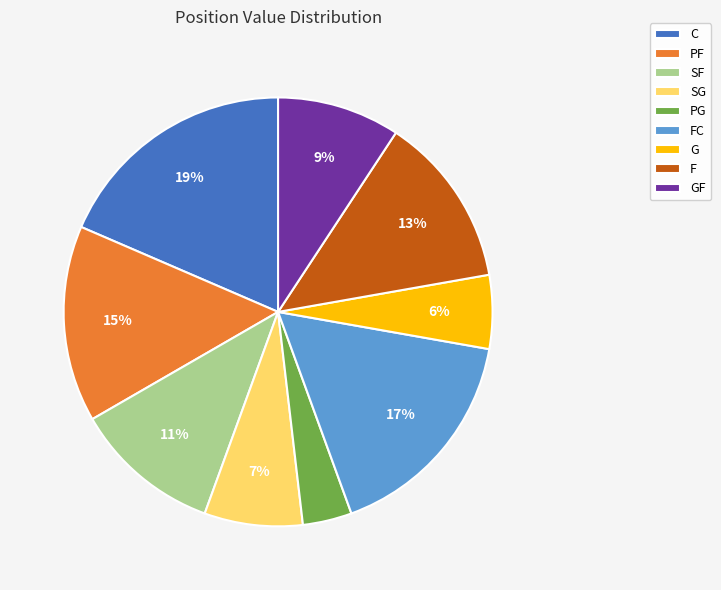

What is the largest slice in the pie chart?

C